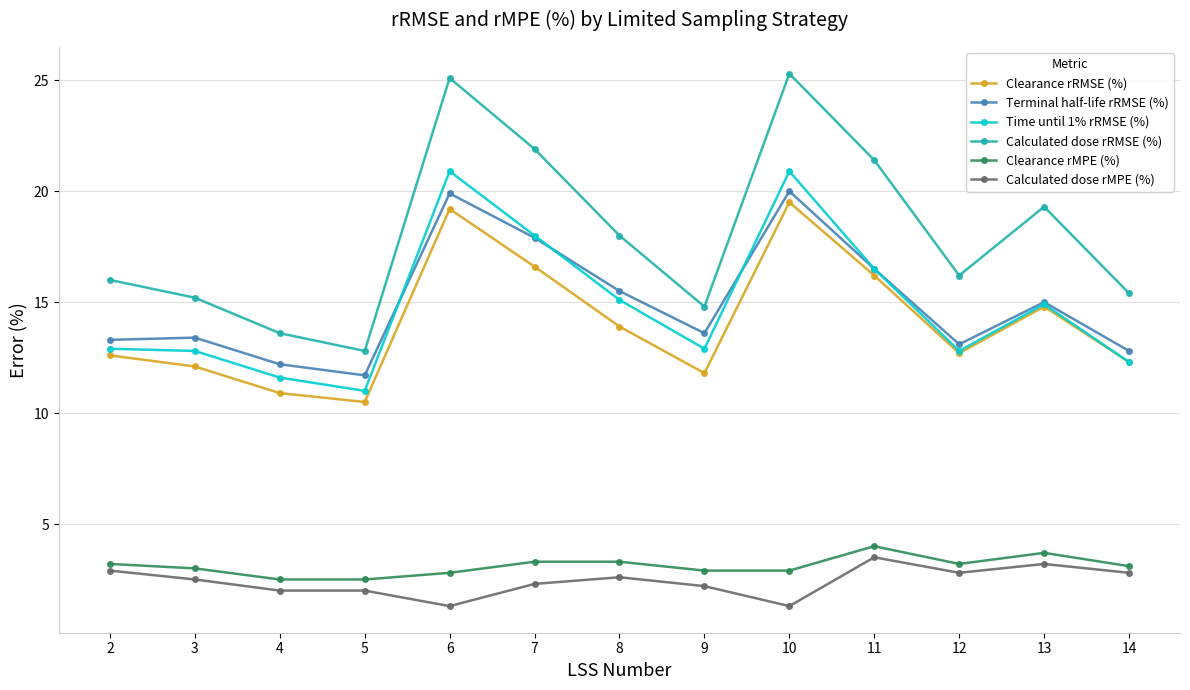

What is the minimum value shown in the chart?

1.3